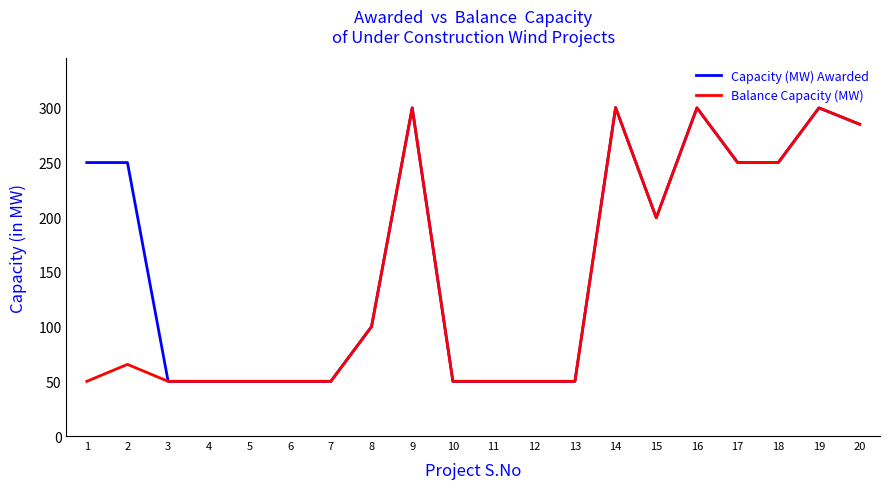

What is the minimum value shown in the chart?

50.0